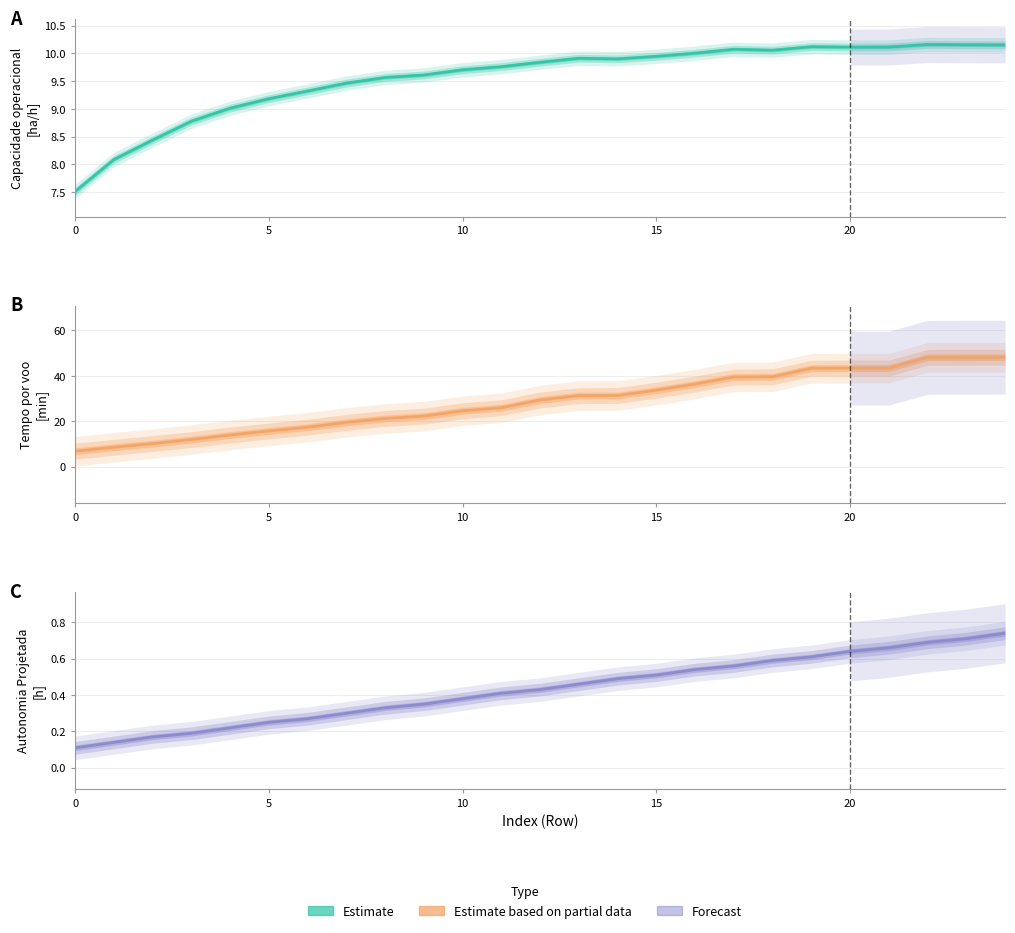

What is the smallest value displayed?

0.1